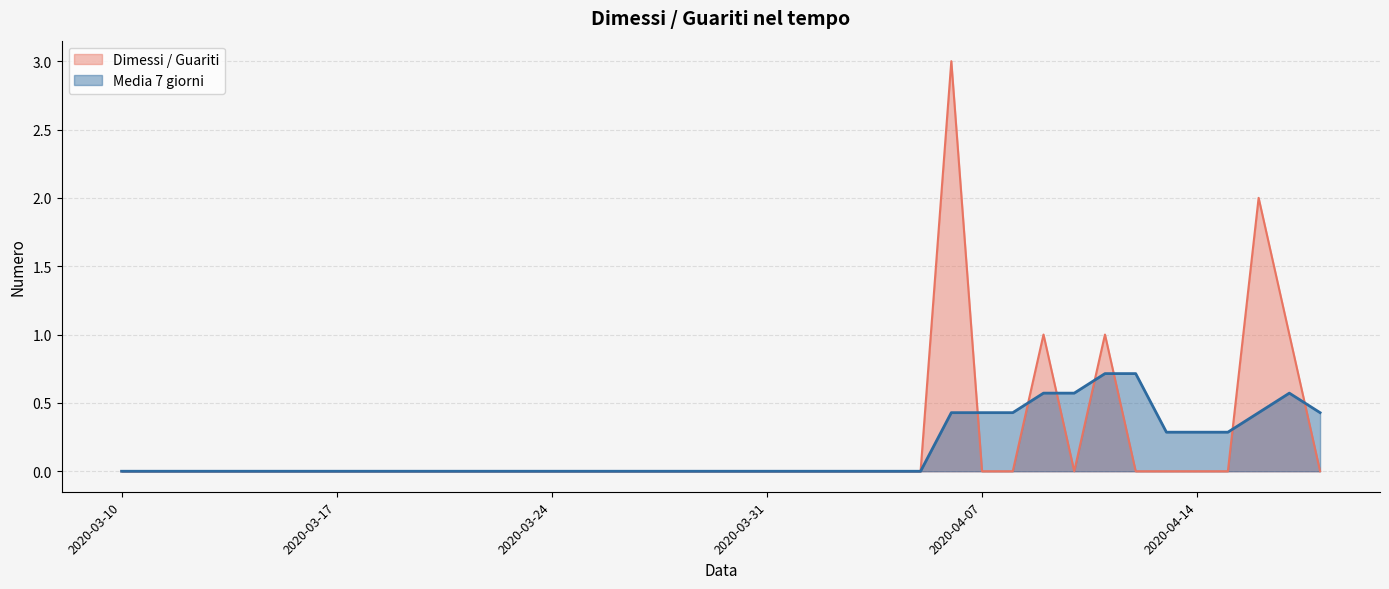

How many interior local peaks does the Dimessi / Guariti series have?

4